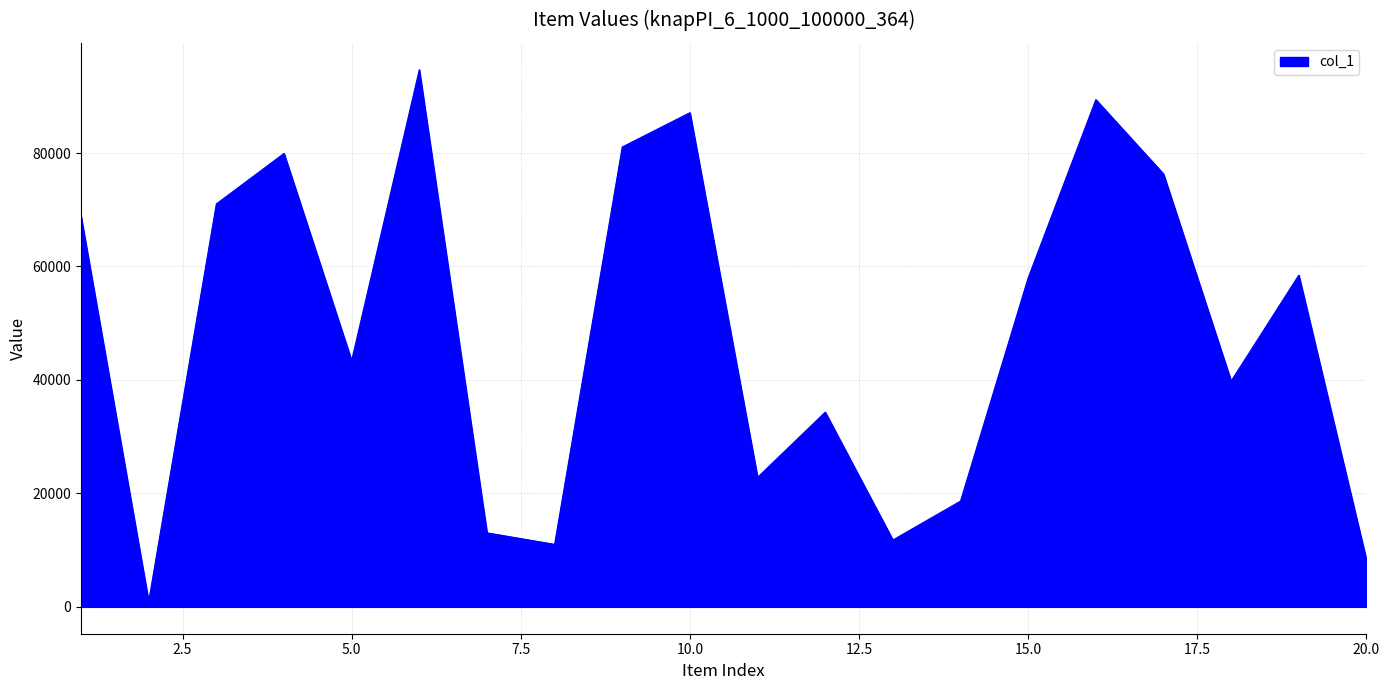

What is the greatest value displayed?

94694